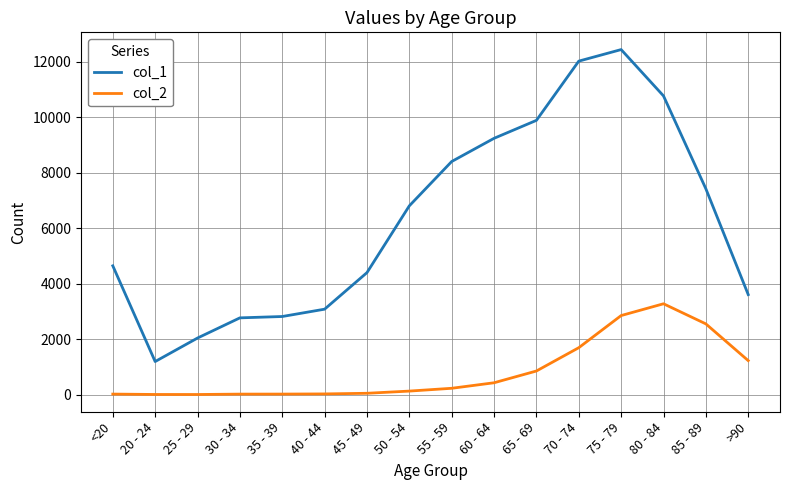

Which series has the largest range (max minus min)?

col_1